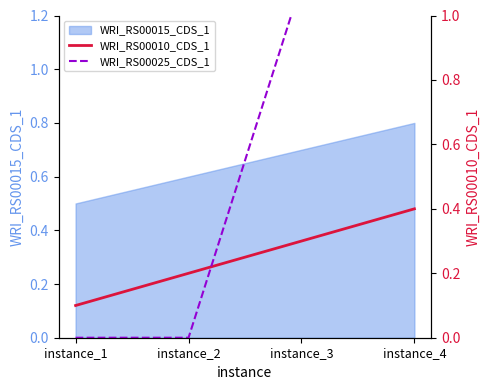

At which label does WRI_RS00015_CDS_1 reach its minimum?

instance_1